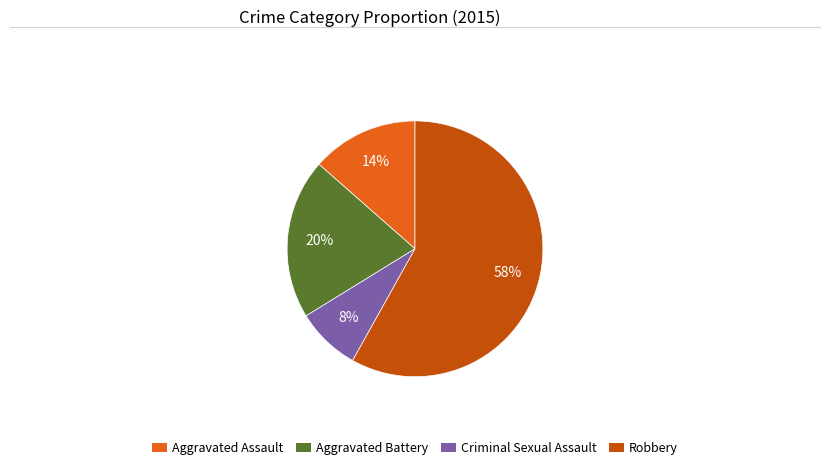

Is it true that Aggravated Assault is 14% of the pie?

True